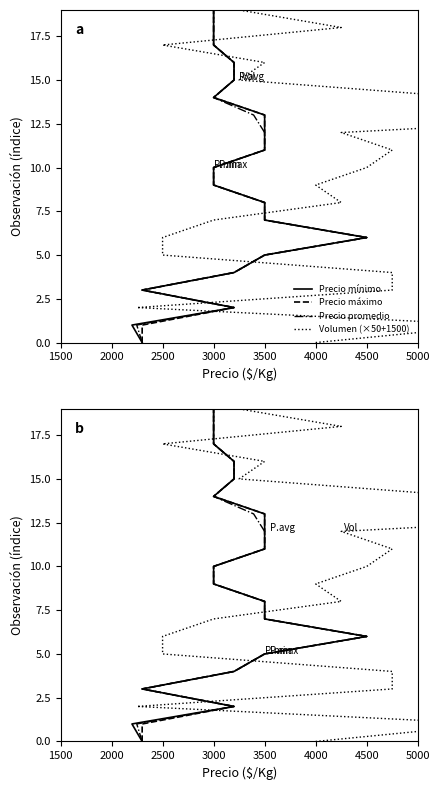

True or false: Precio máximo has more than 1 points higher than both neighbors.

False